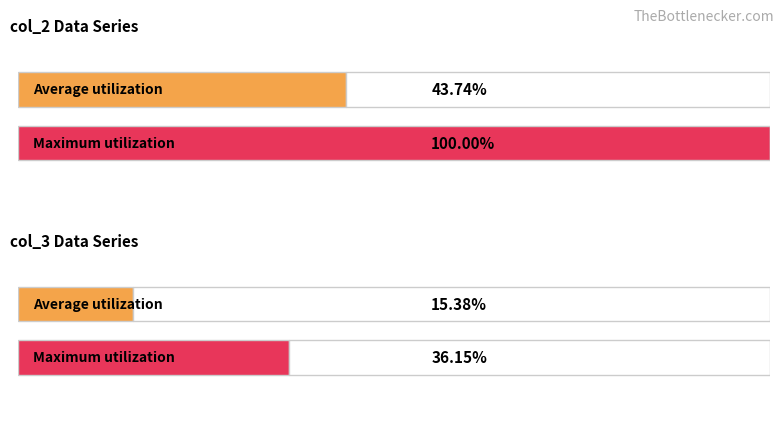

At which category is the sum across all series the highest?

2